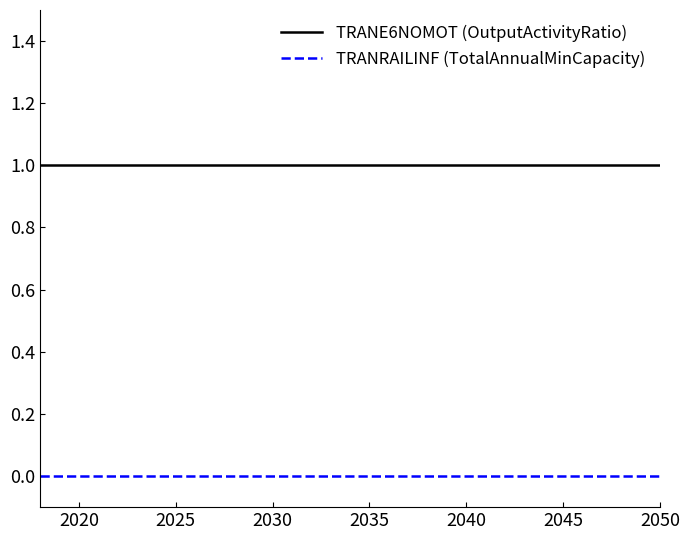

True or false: TRANRAILINF (TotalAnnualMinCapacity) and TRANE6NOMOT (OutputActivityRatio) intersect in this chart.

False